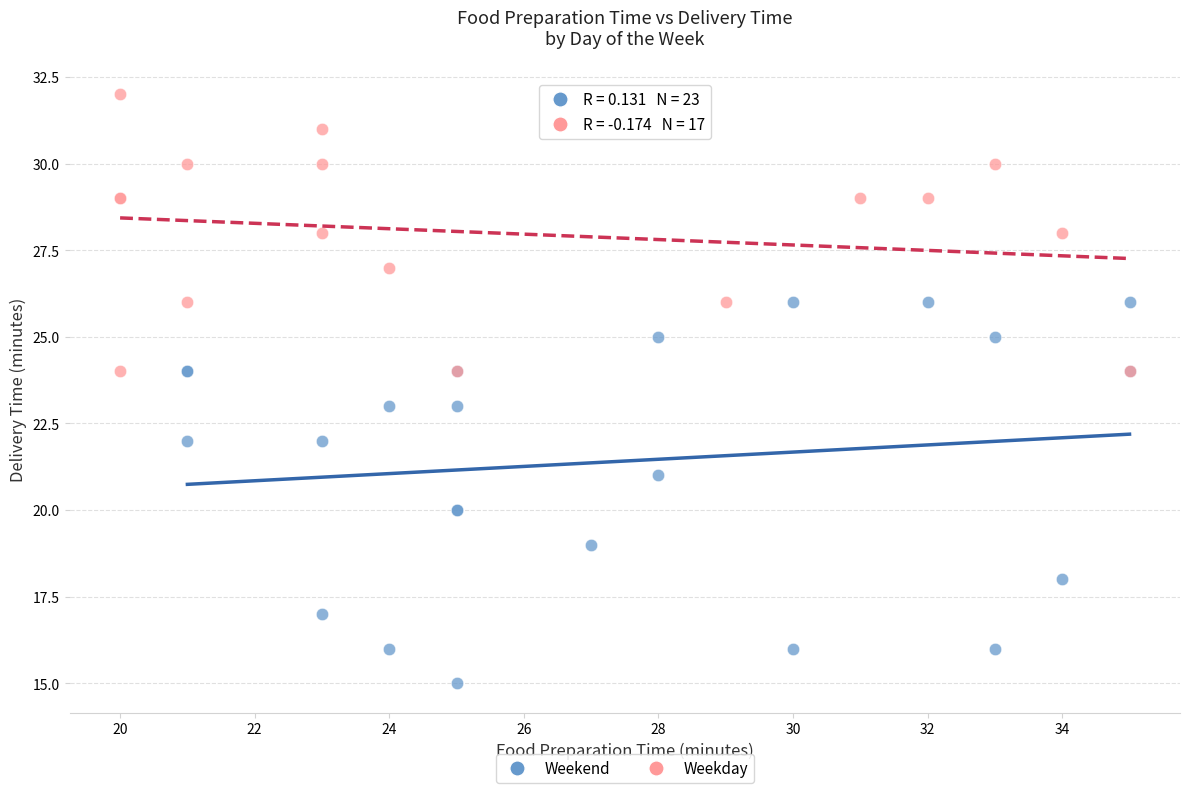

Which series contains the lowest Y value?

Weekend